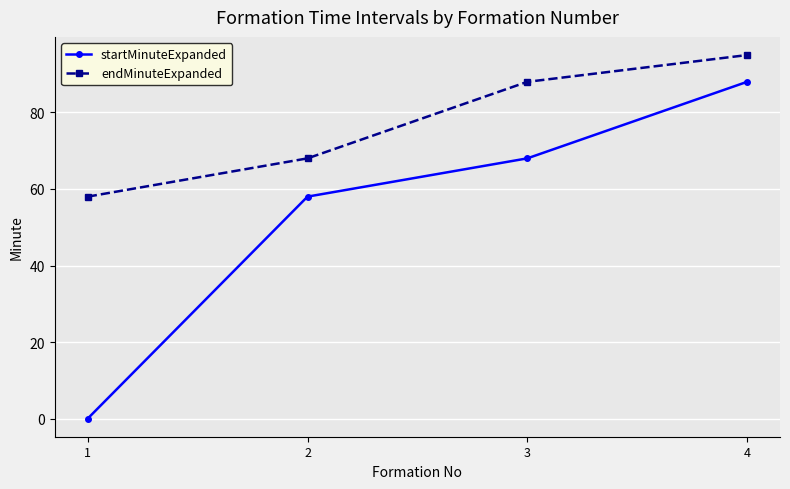

True or false: endMinuteExpanded and startMinuteExpanded cross at least once.

False